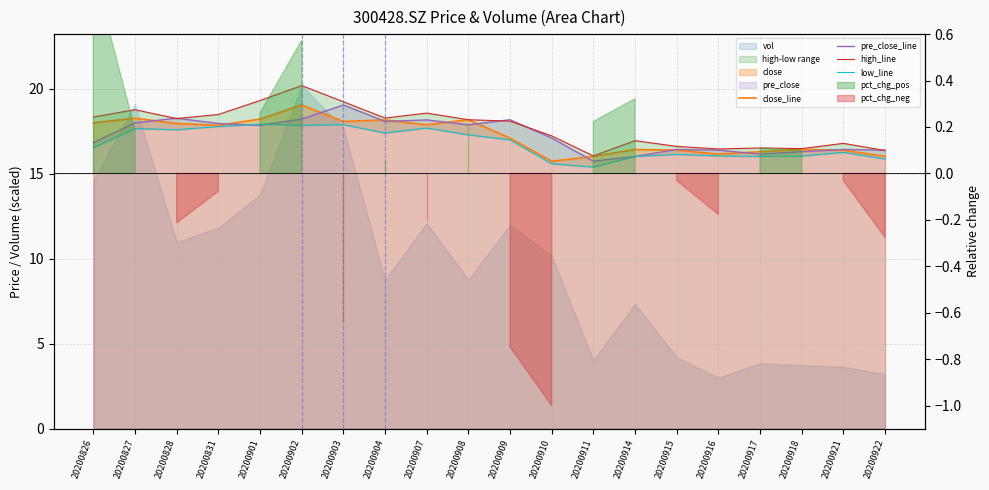

Where is the first local minimum for low_line?

20200828